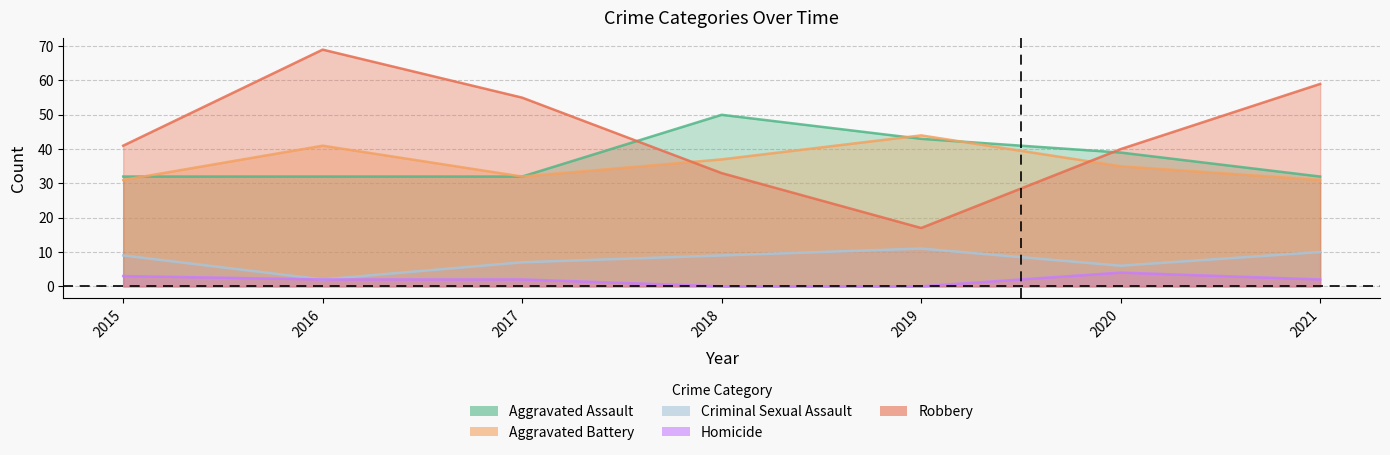

How many interior local peaks does the Aggravated Battery series have?

2